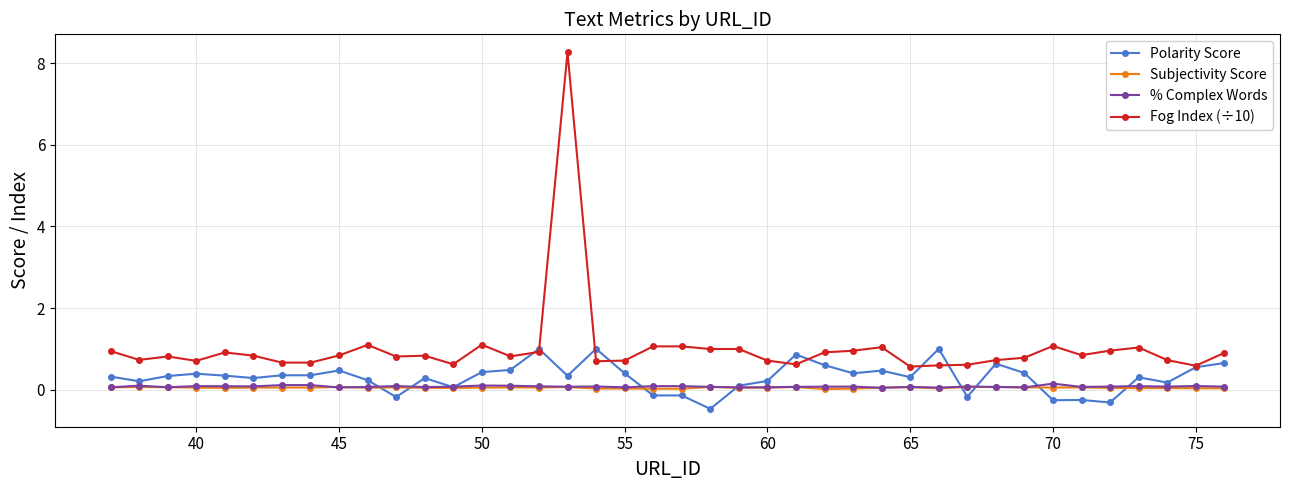

True or false: Fog Index (÷10) has more than 2 interior local peaks.

True